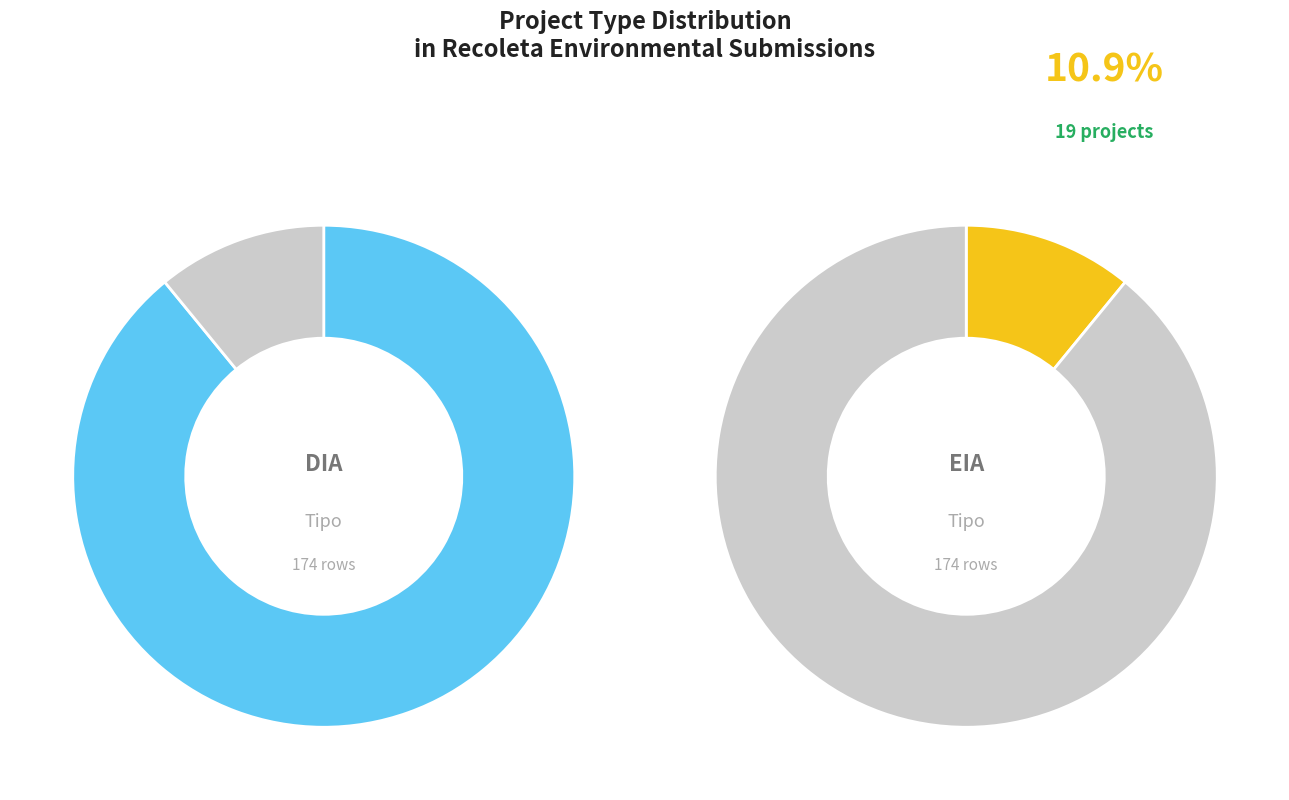

Which slice represents more than half of the pie?

DIA